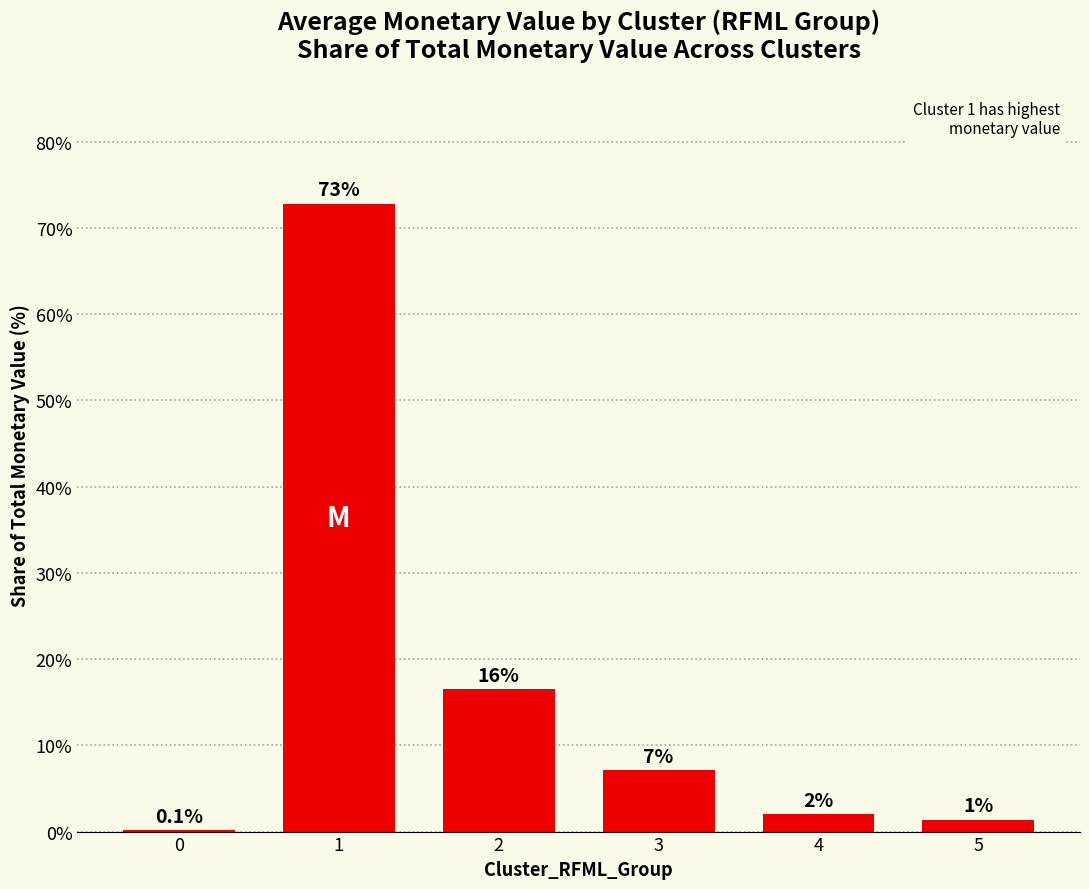

Where does the data first go above 7?

1